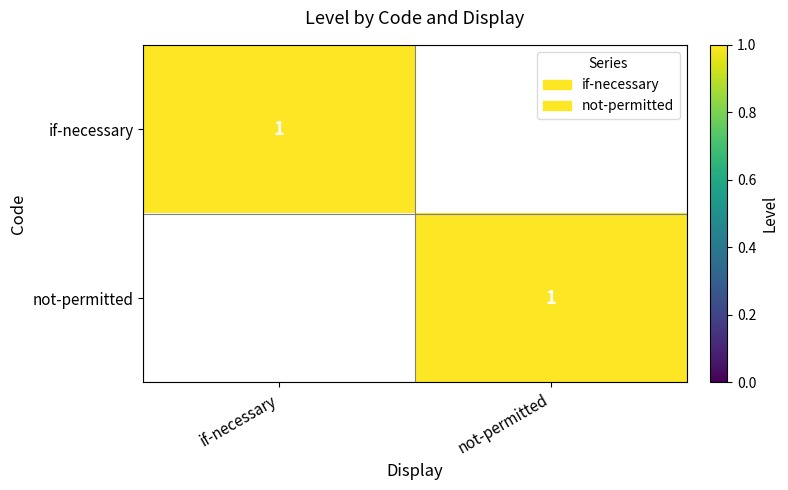

Which category has the highest value across all series?

if-necessary